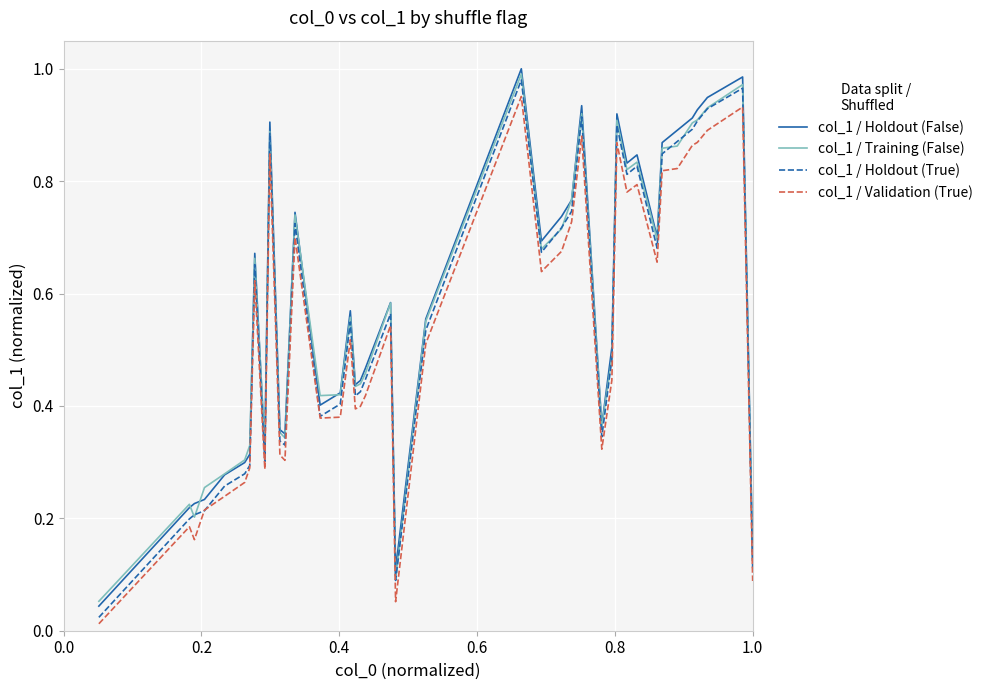

What is the maximum value shown in the chart?

1.0